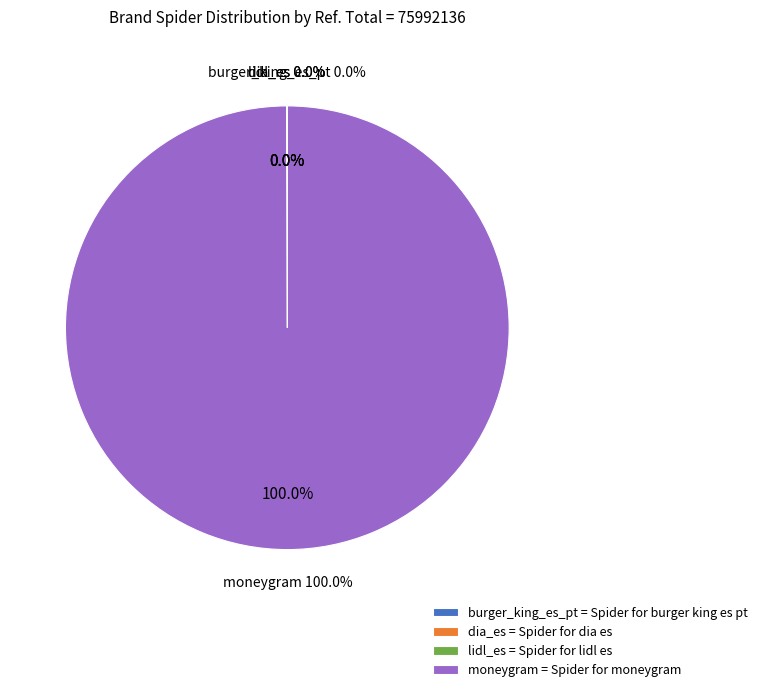

Which slice represents more than half of the pie?

moneygram